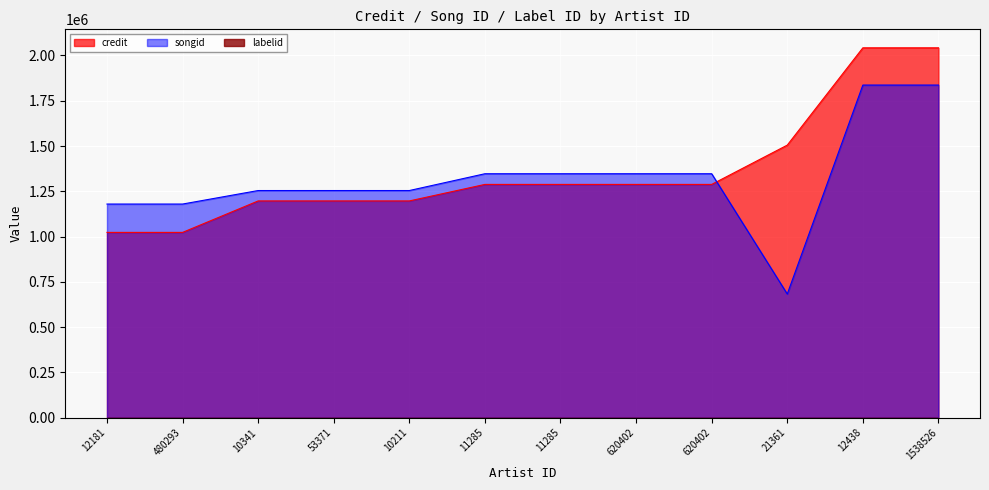

True or false: credit has more than 0 interior local peaks.

False